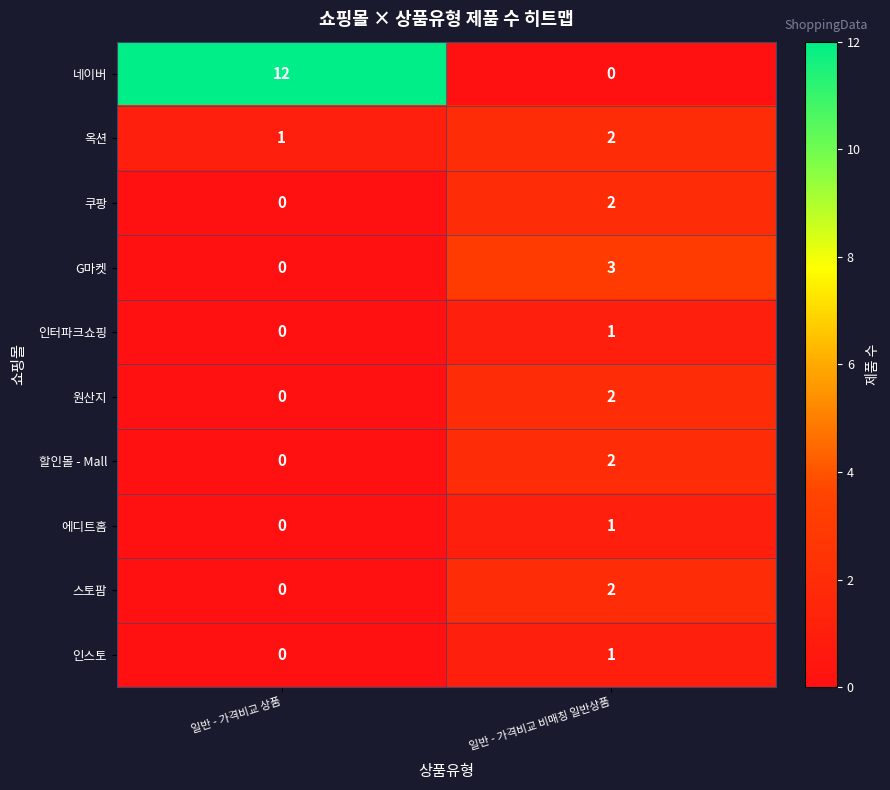

Count the number of data series in this chart.

10